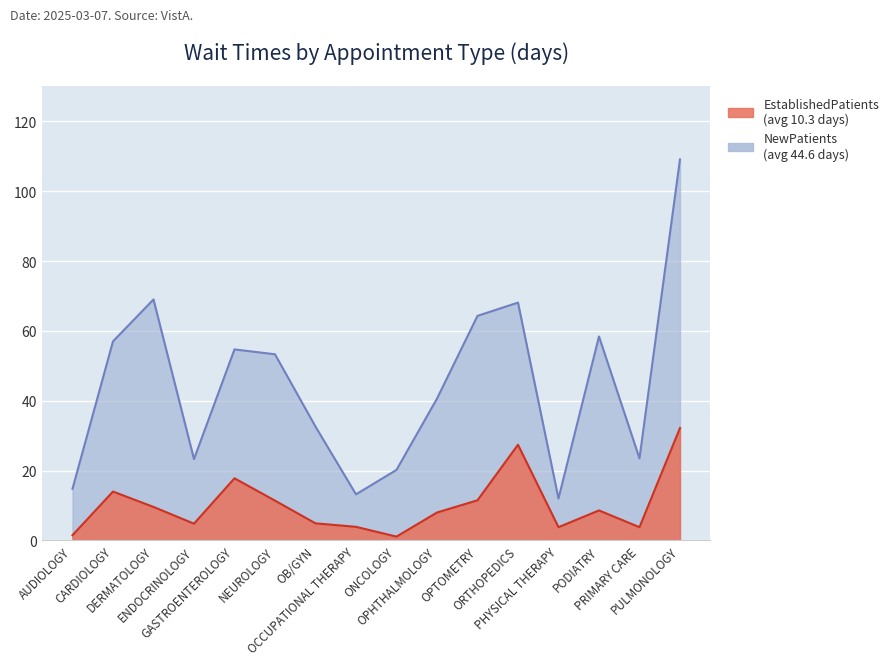

At which category does the chart reach its minimum across all series?

ONCOLOGY